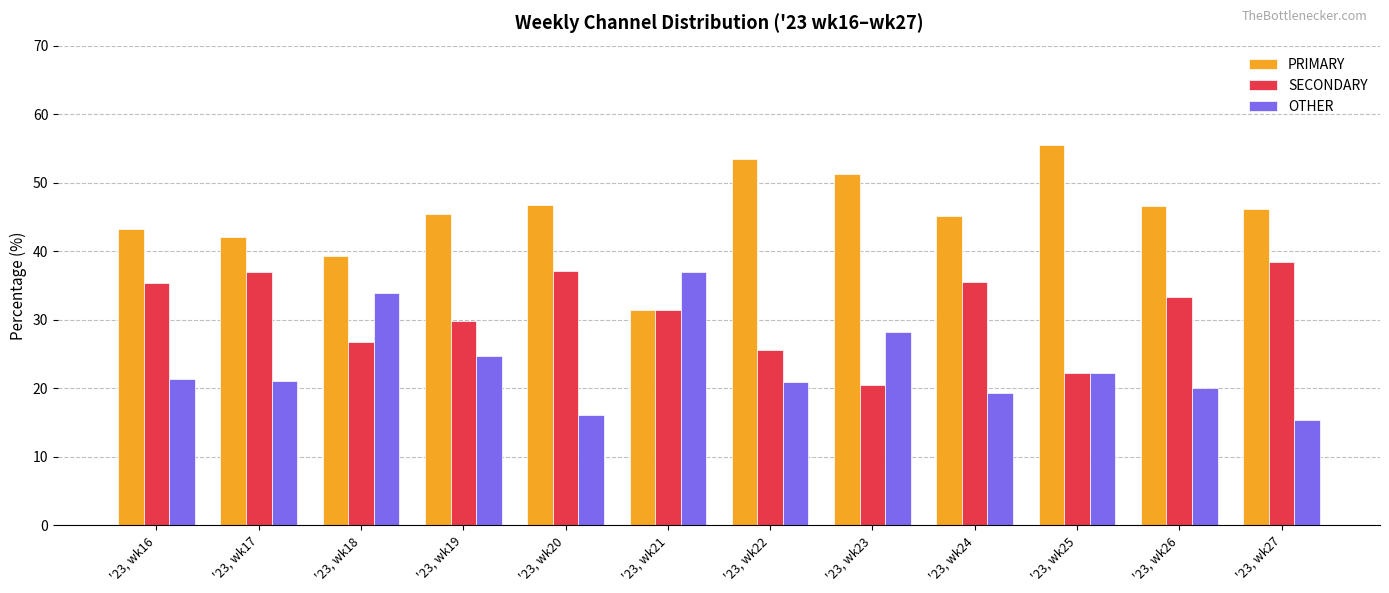

True or false: OTHER has a value of 20.0 at '23, wk26.

True